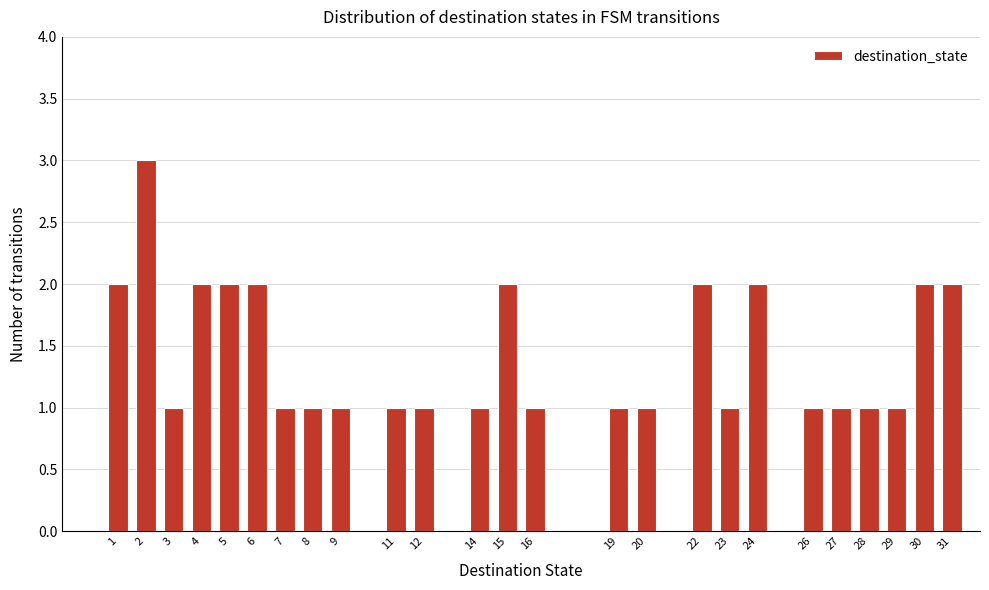

Reading right to left, list all the values displayed in this chart.

31=2	30=2	29=1	28=1	27=1	26=1	24=2	23=1	22=2	20=1	19=1	16=1	15=2	14=1	12=1	11=1	9=1	8=1	7=1	6=2	5=2	4=2	3=1	2=3	1=2